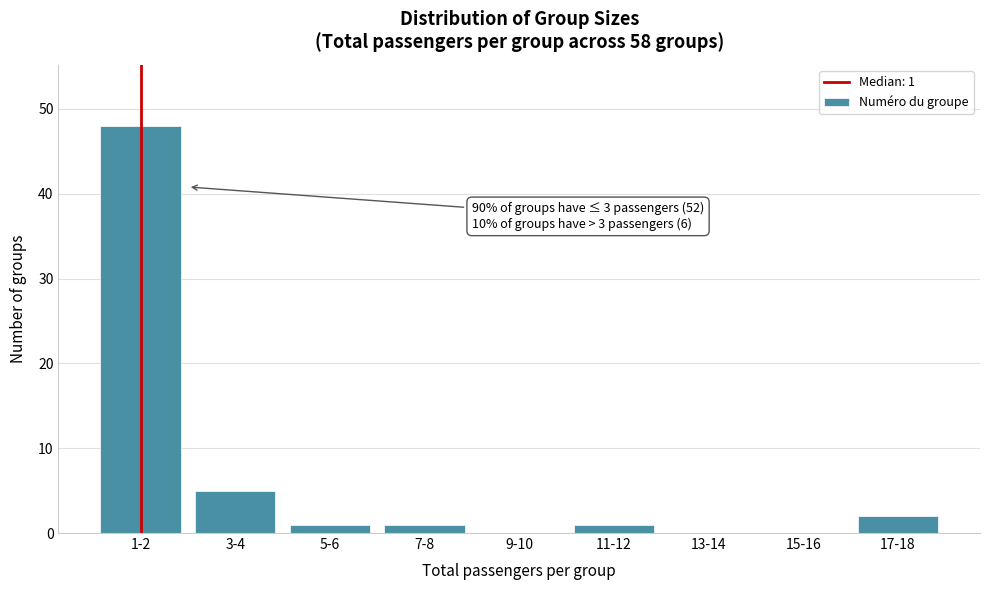

Reading left to right, extract all data points from this chart.

1-2=48	3-4=5	5-6=1	7-8=1	9-10=0	11-12=1	13-14=0	15-16=0	17-18=2